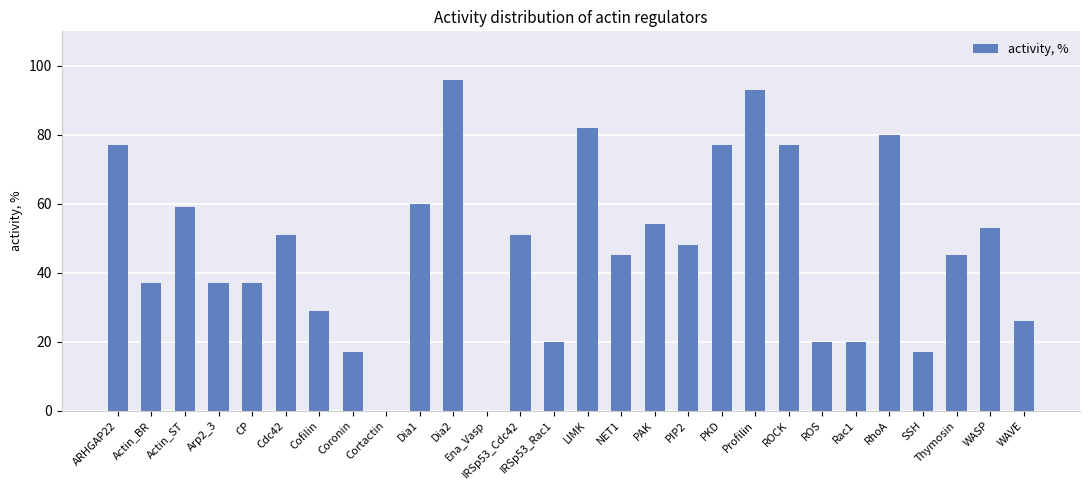

True or false: the data shows 37 at Actin_BR.

True